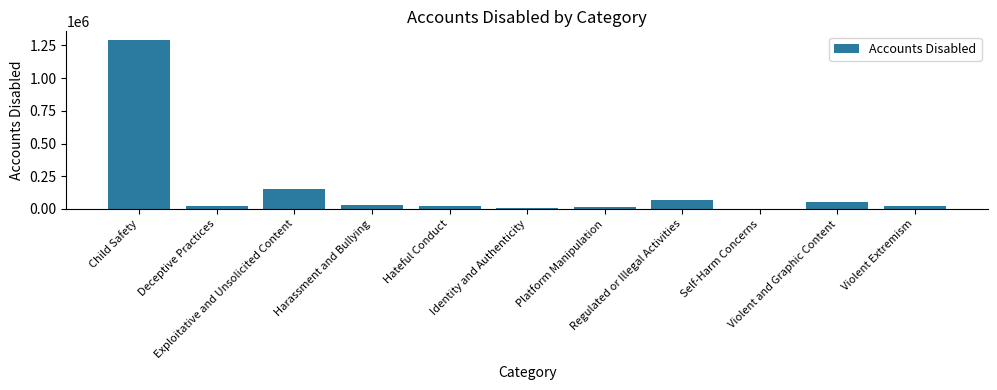

What is the sum of all values?

1687082